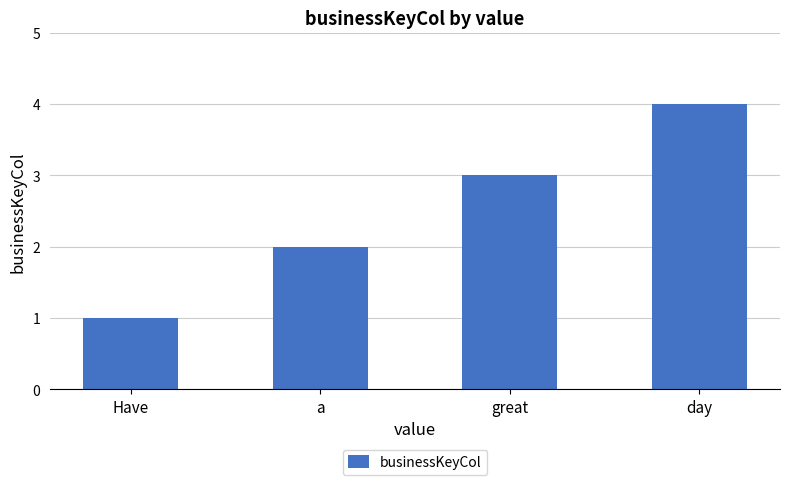

Is it true that the value at a is 2?

True